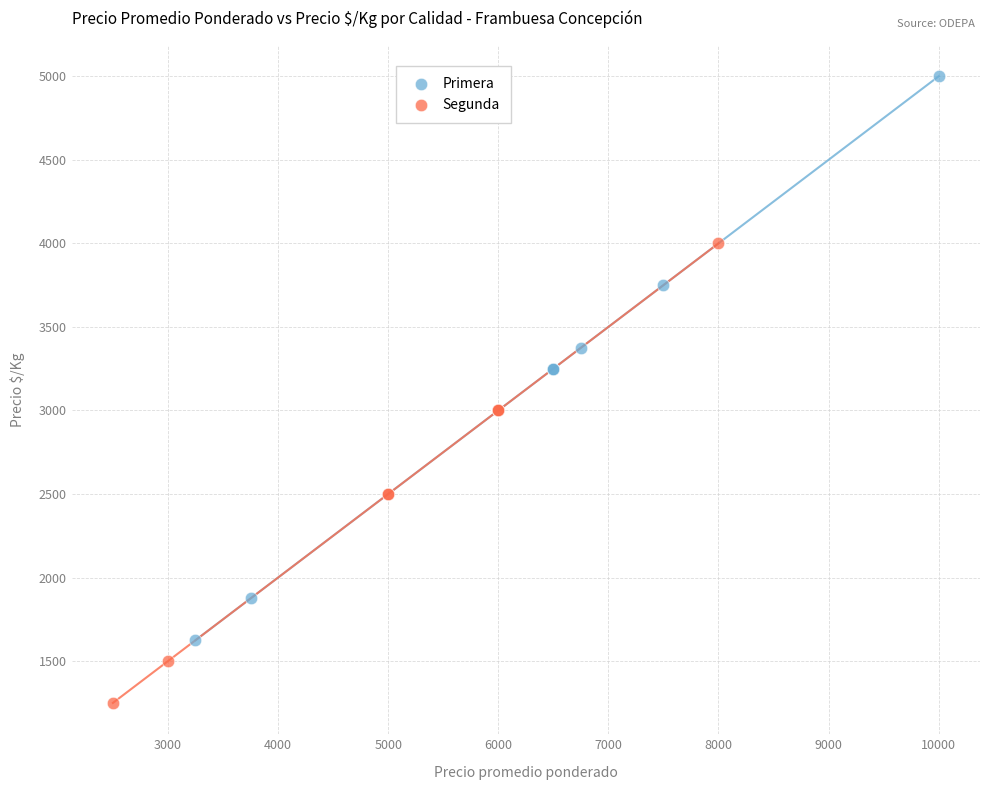

Which series contains the highest Y value?

Primera